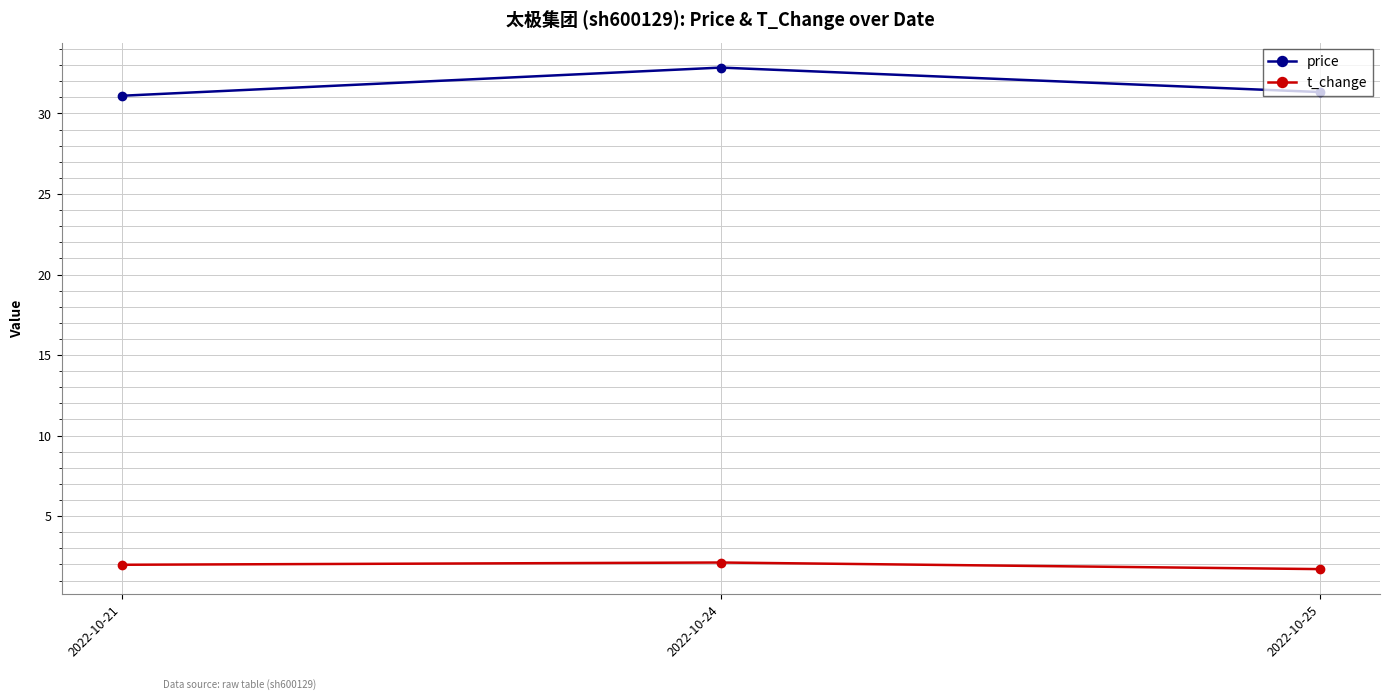

The value of price at 2022-10-21 is 31.1. True or false?

True